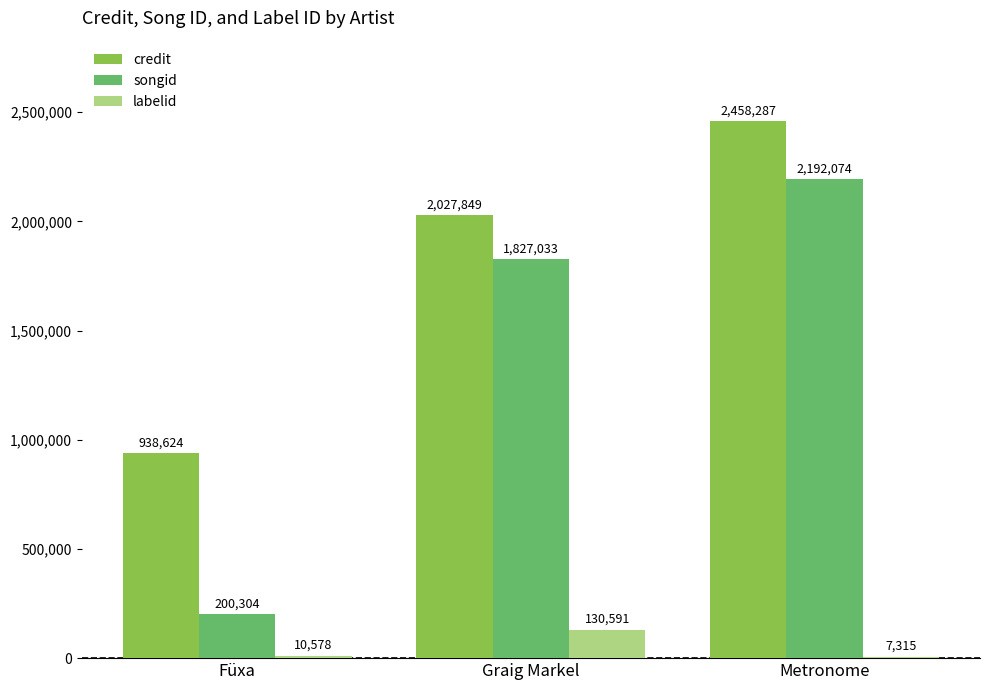

Which series changed the most between Füxa and Graig Markel?

songid